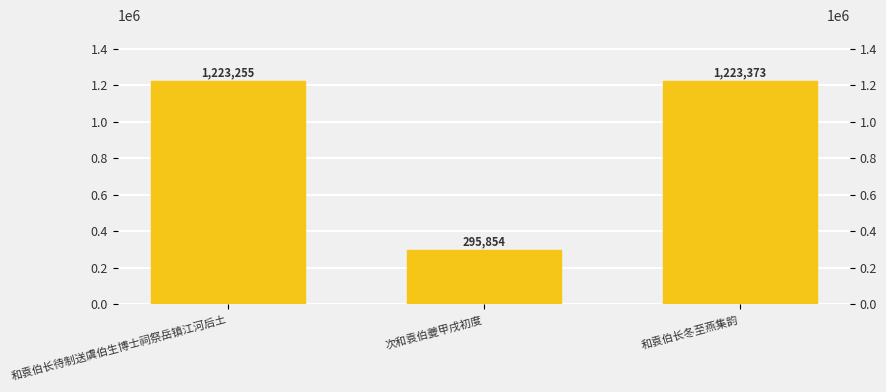

Does the chart contain stacked bars?

No